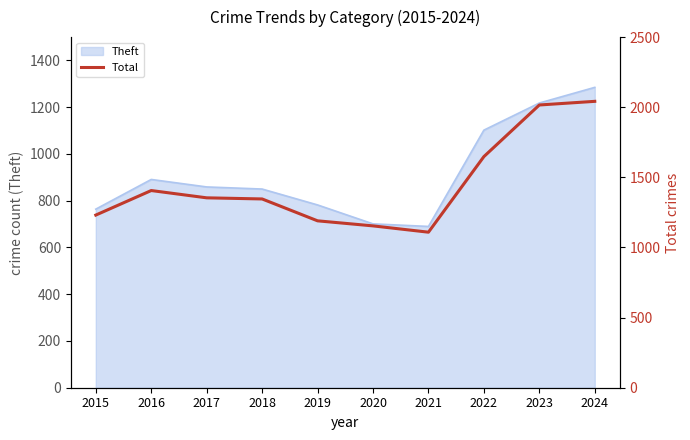

Reading left to right, extract all data points from this chart.

2015=1231	2016=1406	2017=1354	2018=1346	2019=1190	2020=1154	2021=1109	2022=1648	2023=2016	2024=2042